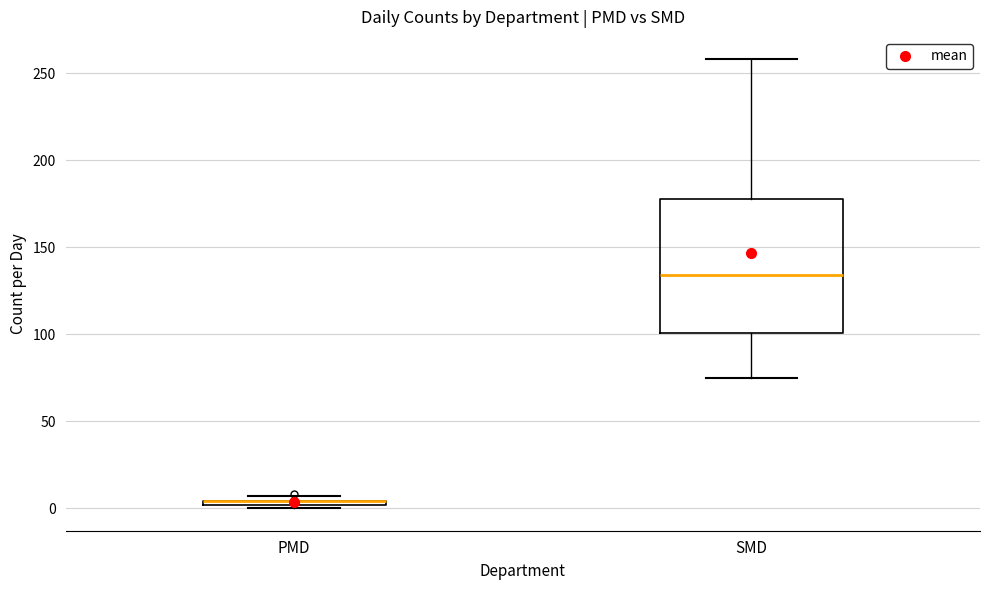

Where is the lower edge of the box for PMD on the y-axis? The values are not printed on the chart, so give them approximately, as read against the axis.

0